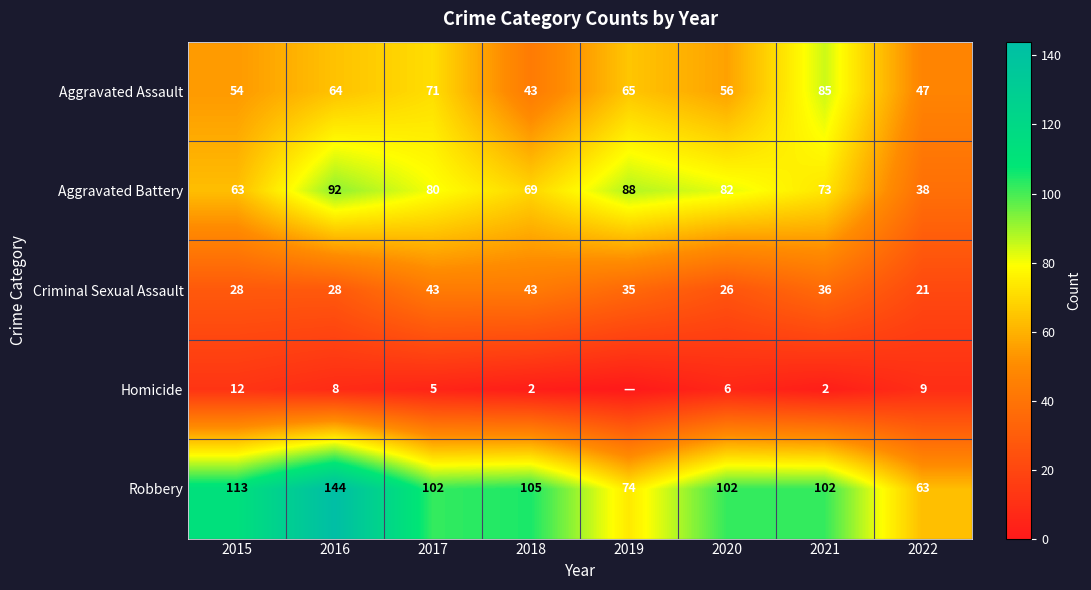

What is the average value of the Robbery series?

101